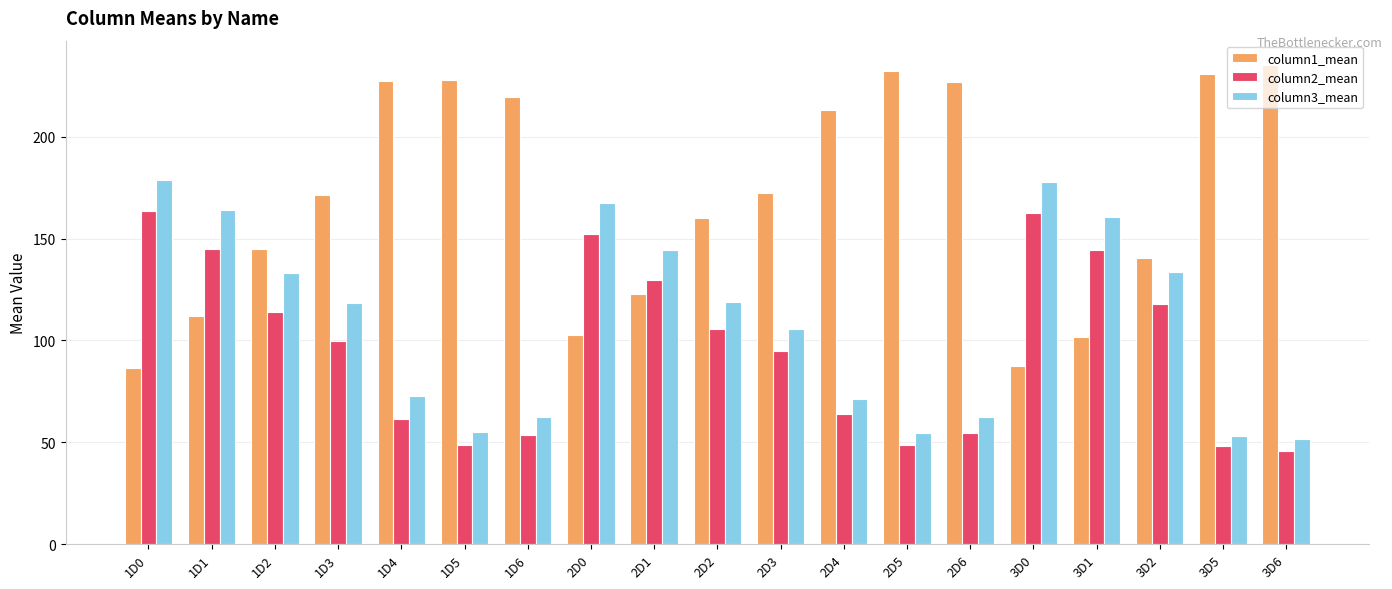

What is the spread (max minus min) of values at 1D4?

166.4